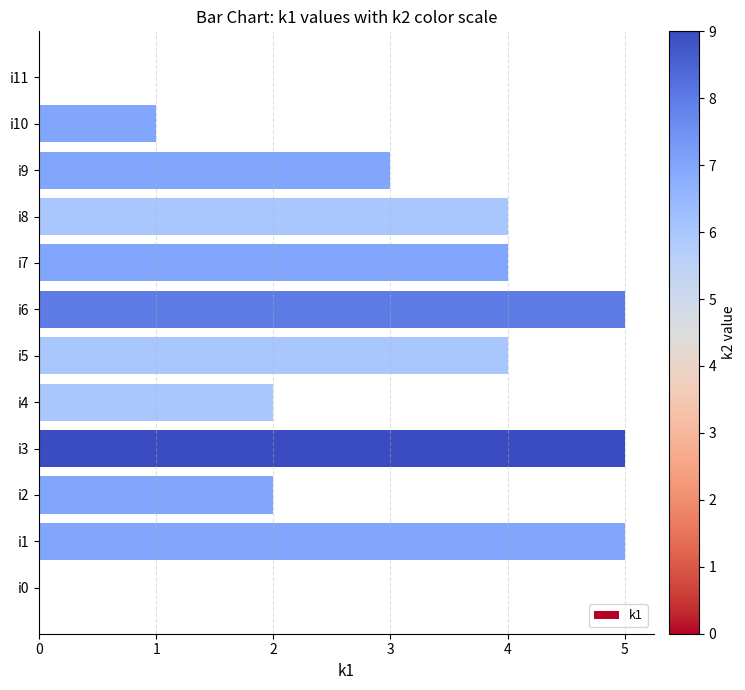

Are the bars grouped side by side (vs. stacked)?

No